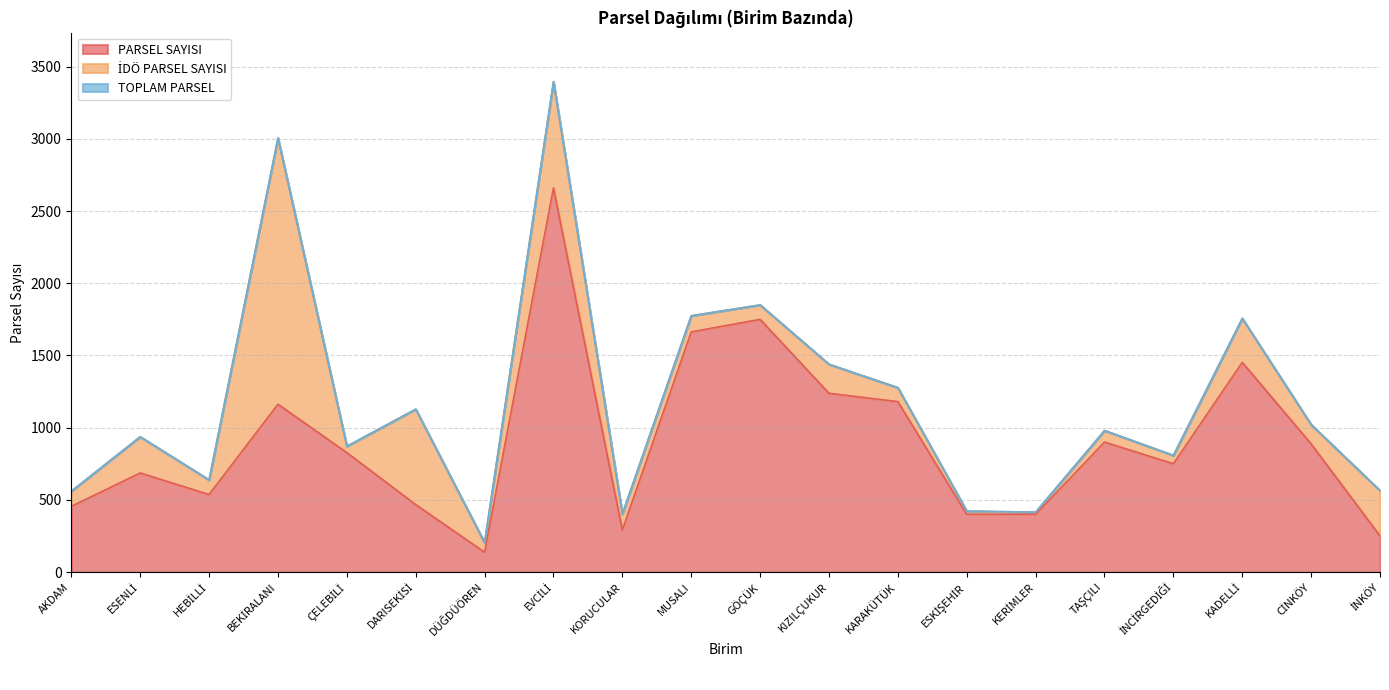

At which label does PARSEL SAYISI first exceed 827?

BEKİRALANI